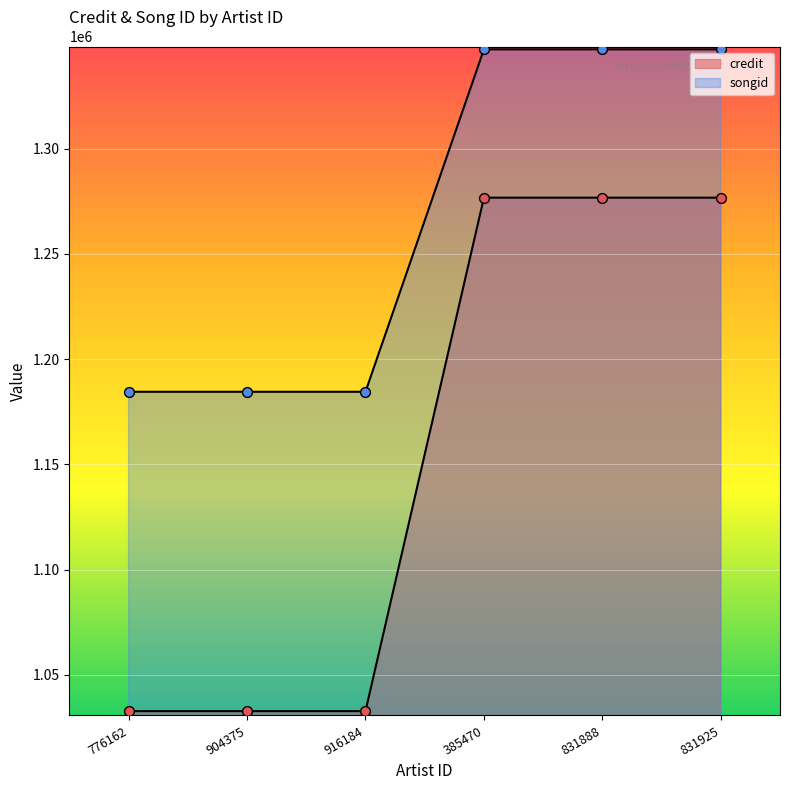

Which series has the largest total across all categories?

songid